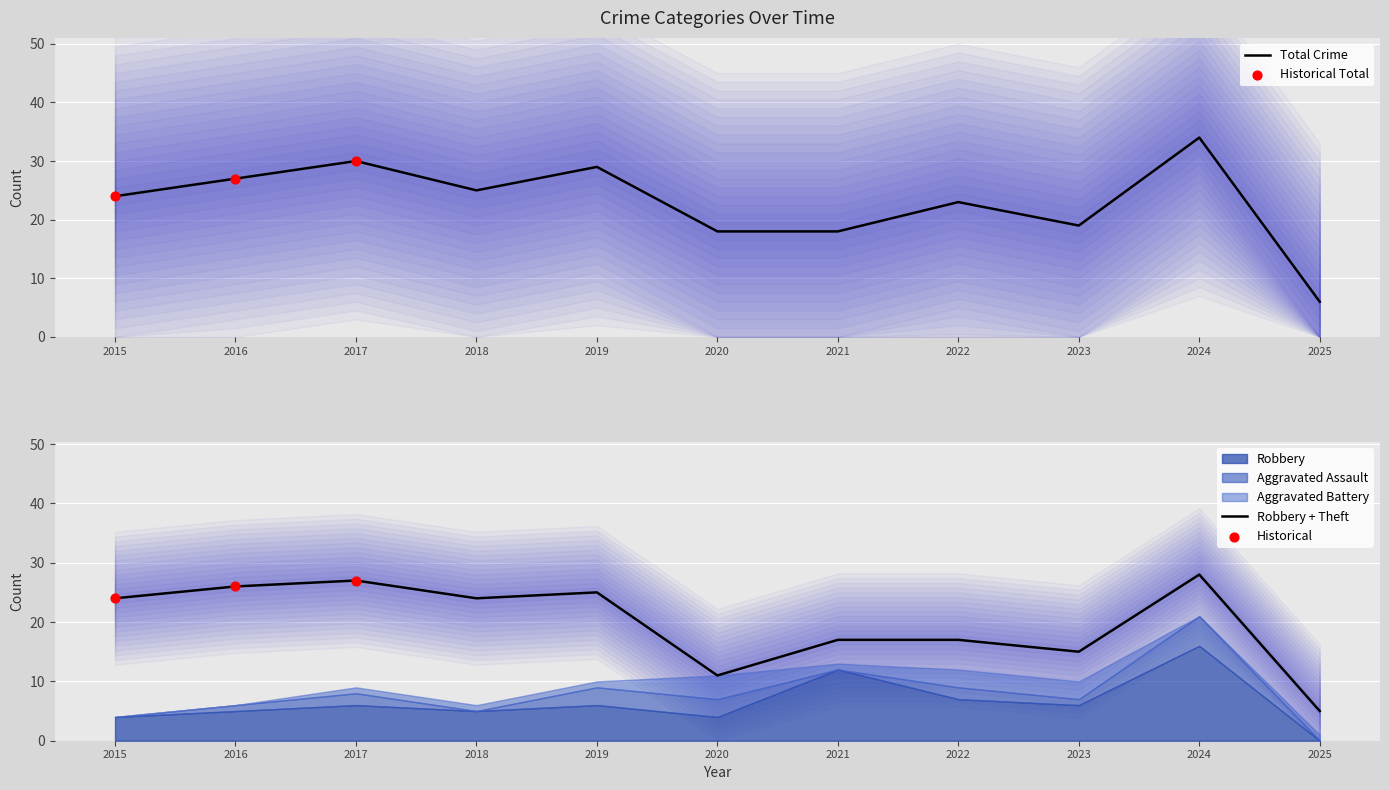

At which category is the sum across all series the highest?

2024